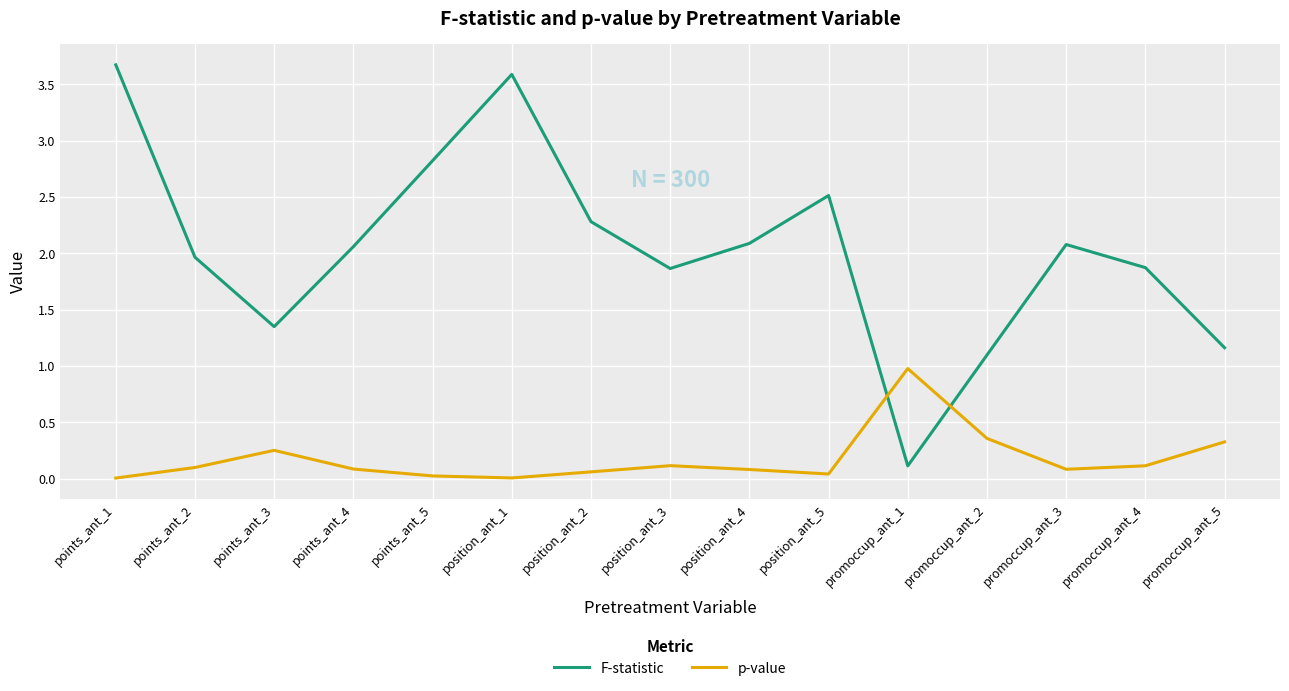

How many interior local peaks does the F-statistic series have?

3